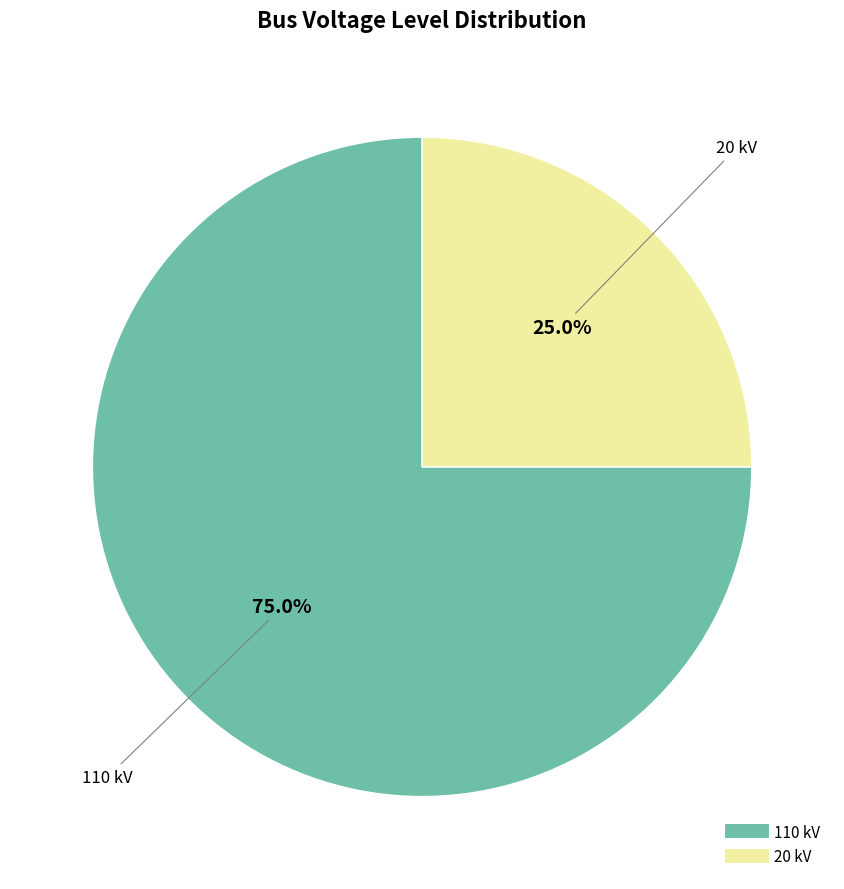

How many slices are in this pie chart?

2